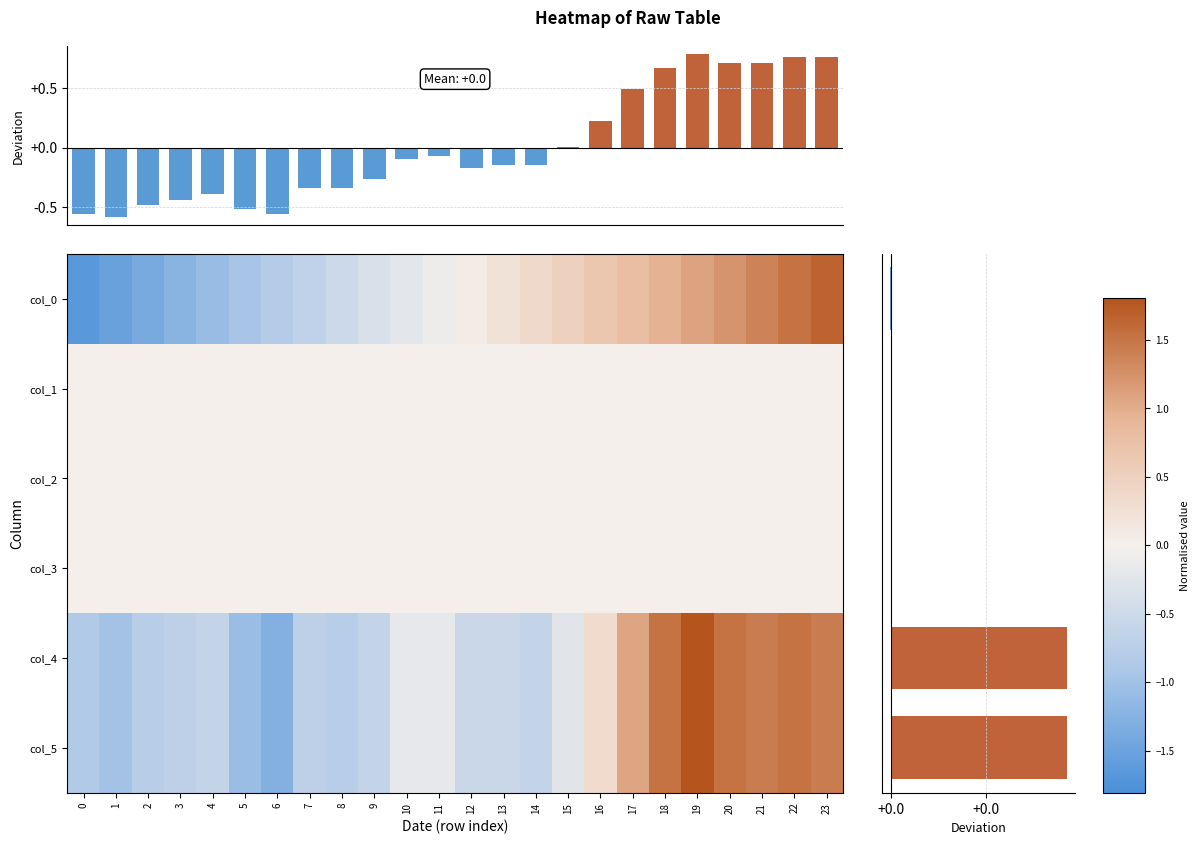

True or false: col_4 has a value of 1.6 at 17.

False